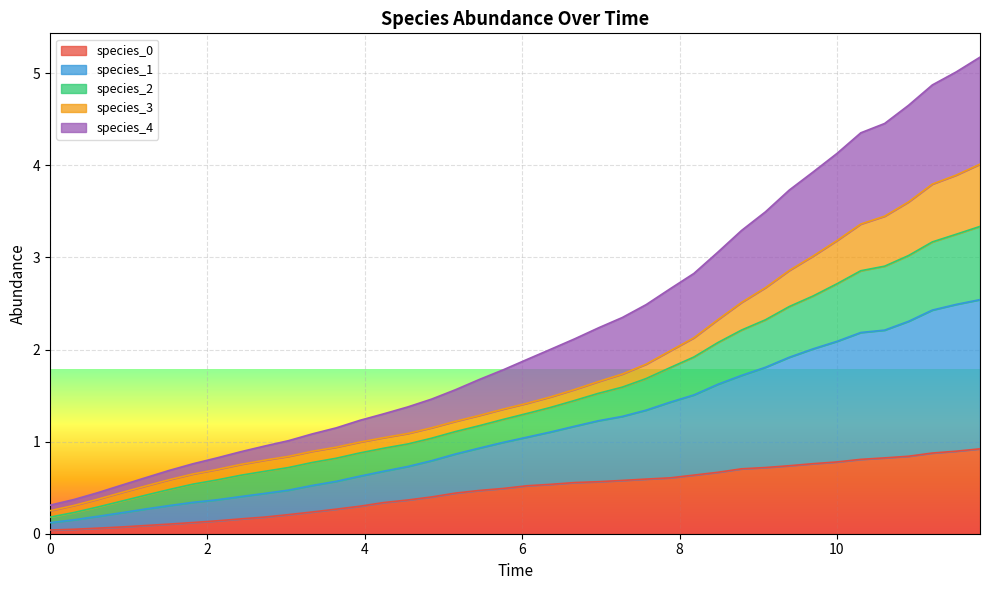

What is the maximum value shown in the chart?

5.2